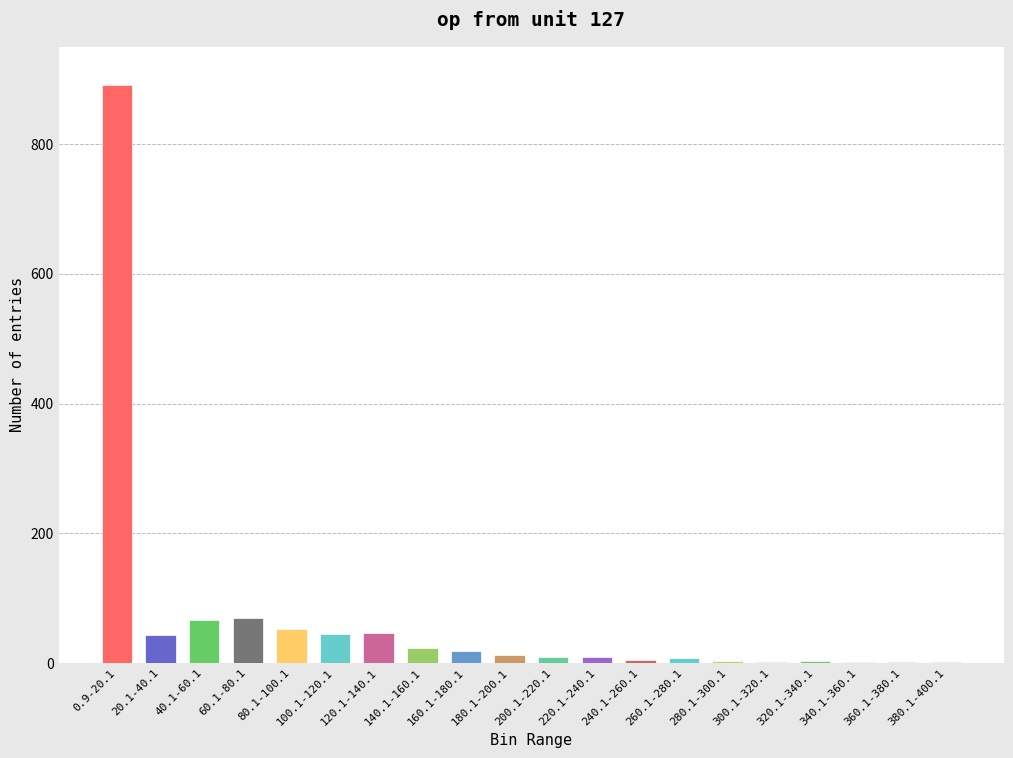

Approximately how many times larger is the value at 0.9-20.1 compared to 20.1-40.1?

20.7